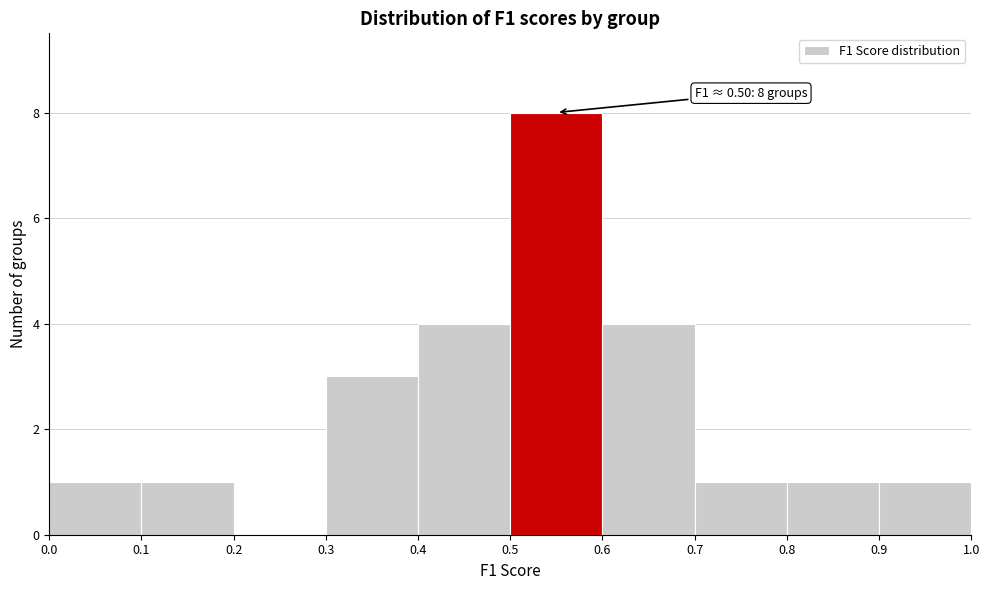

Which range on the x-axis has the tallest bar?

0.5 to 0.6